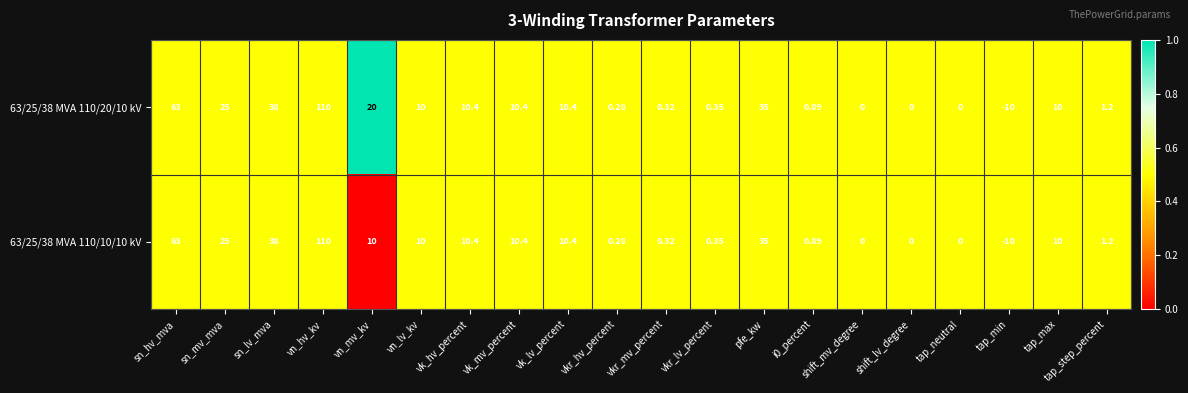

Is the value of 63/25/38 MVA 110/20/10 kV at tap_step_percent greater than the value of 63/25/38 MVA 110/10/10 kV at vn_lv_kv?

No